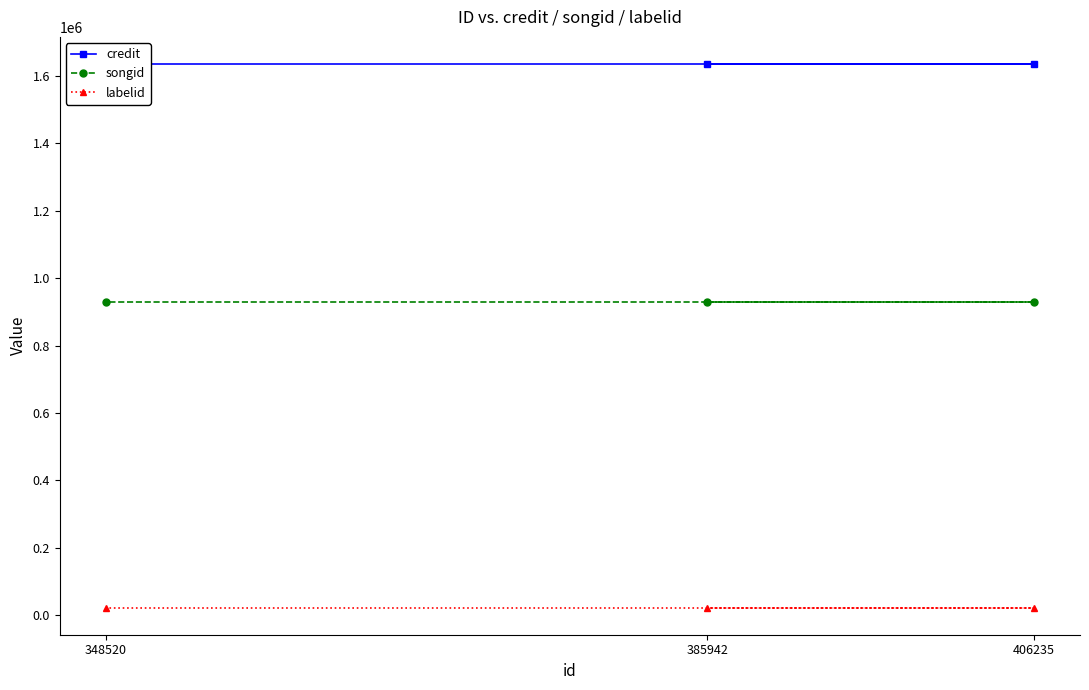

What is the sum of all labelid values?

68751